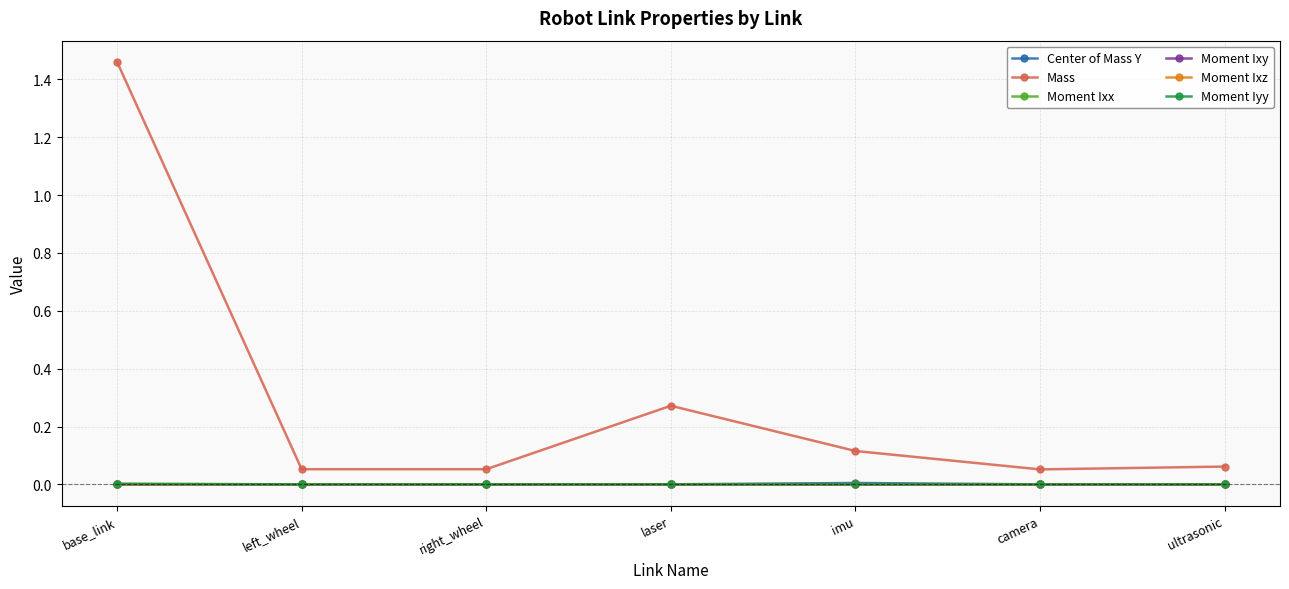

True or false: Mass and Center of Mass Y cross at least once.

False